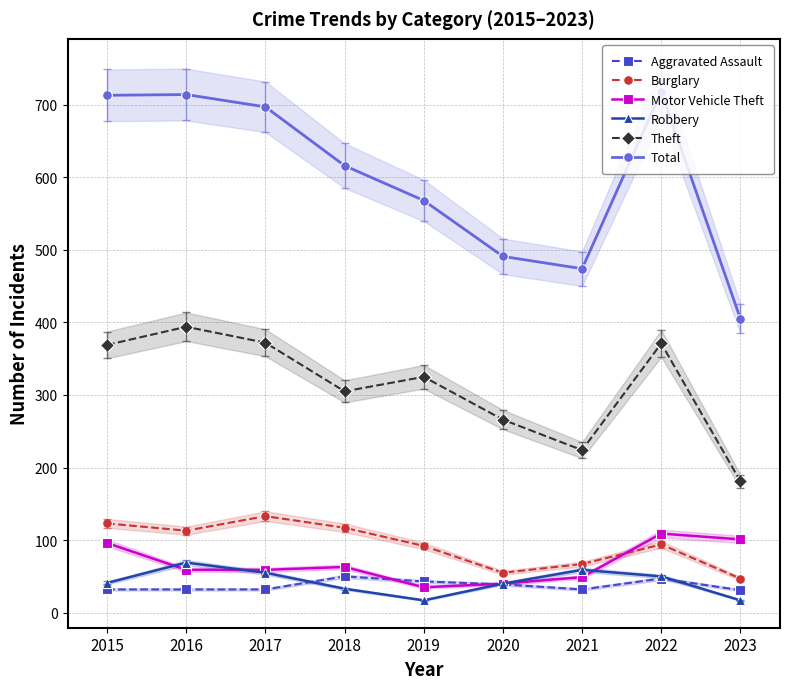

True or false: Total and Motor Vehicle Theft intersect in this chart.

False